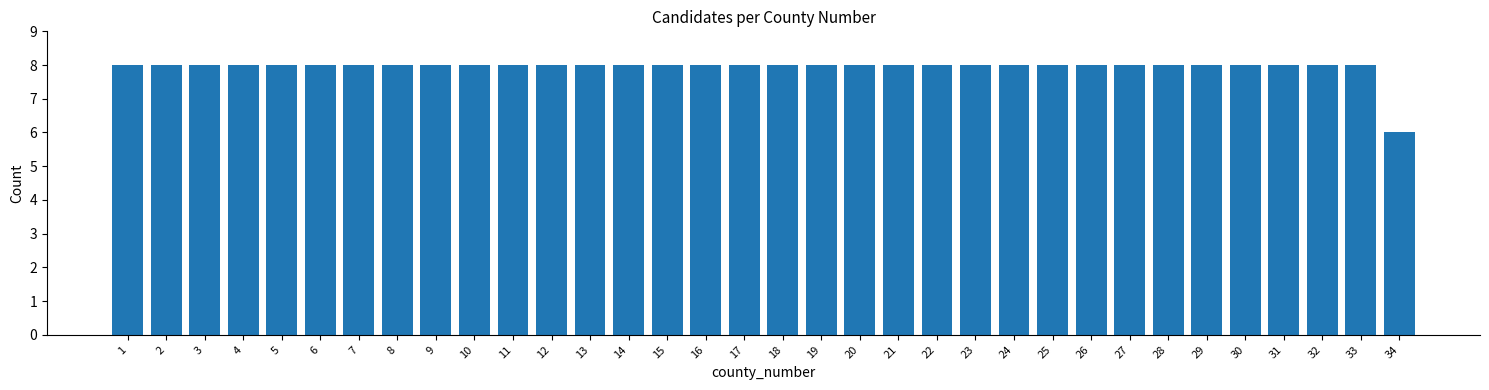

What is the approximate value at 18?

8